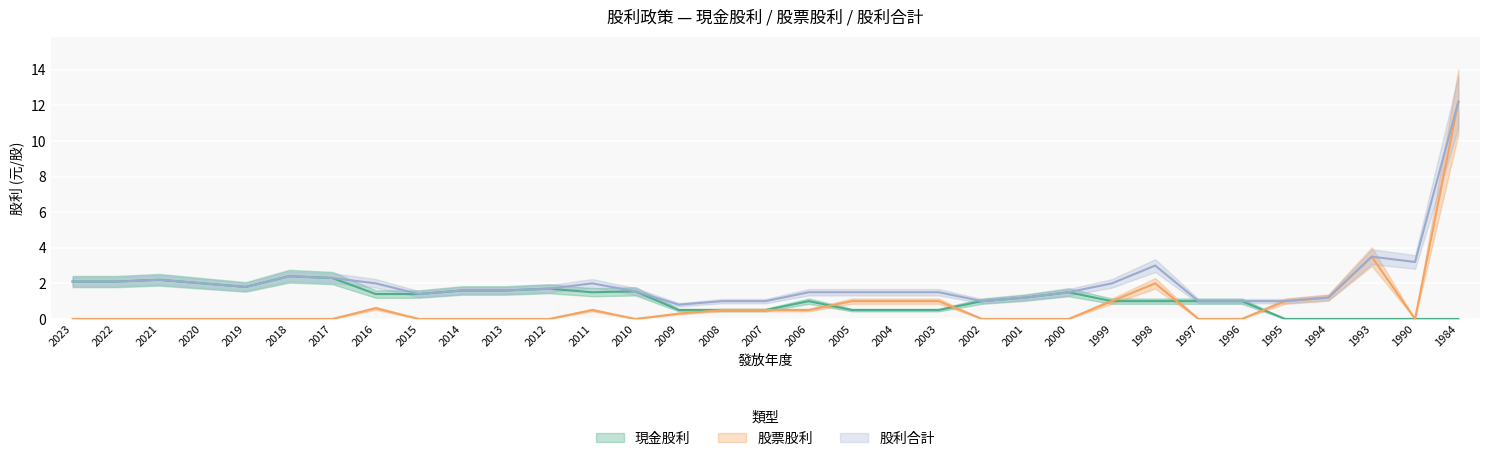

Is this an area chart (filled region under the line)?

No